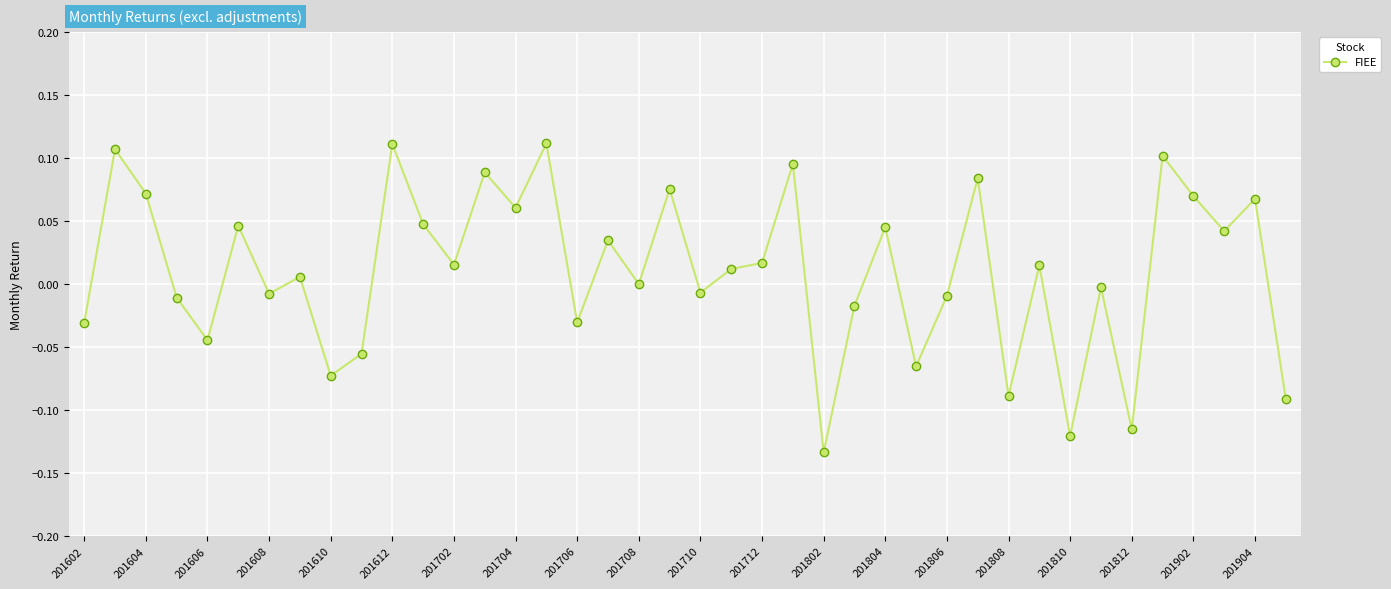

True or false: the data has more than 1 interior local peaks.

True